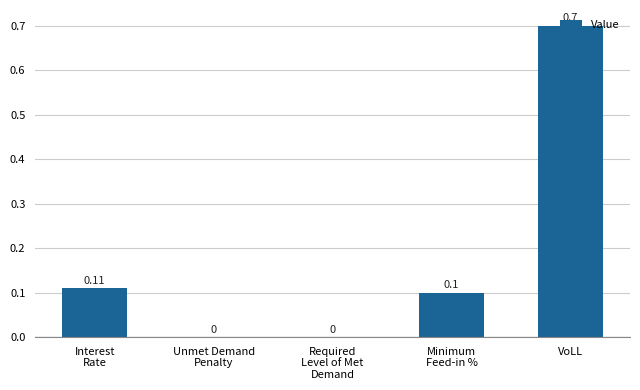

Which label corresponds to the largest value in the chart?

VoLL